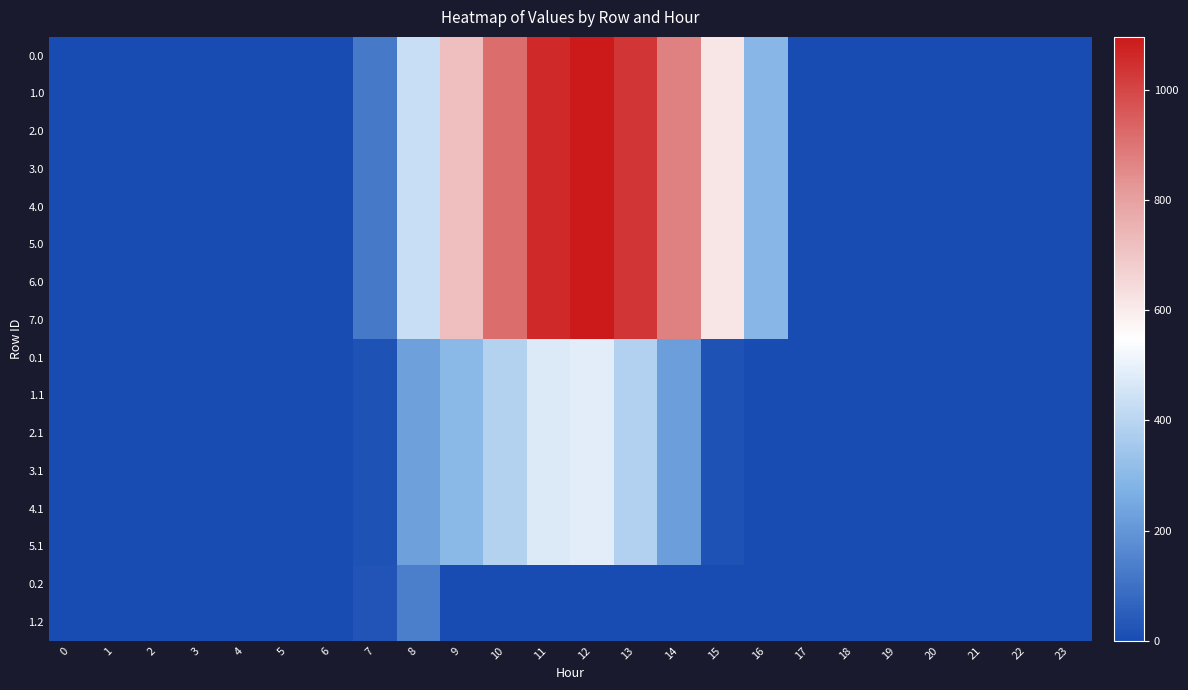

Reading right to left, list all the values displayed in this chart.

0.0: 23=0.0	22=0.0	21=0.0	20=0.0	19=0.0	18=0.0	17=0.0	16=294.5	15=615.9	14=870.6	13=1032.9	12=1096.7	11=1060.3	10=916.2	9=716.9	8=430.3	7=120.6	6=0.0	5=0.0	4=0.0	3=0.0	2=0.0	1=0.0	0=0.0
1.0: 23=0.0	22=0.0	21=0.0	20=0.0	19=0.0	18=0.0	17=0.0	16=294.5	15=615.9	14=870.6	13=1032.9	12=1096.7	11=1060.3	10=916.2	9=716.9	8=430.3	7=120.6	6=0.0	5=0.0	4=0.0	3=0.0	2=0.0	1=0.0	0=0.0
2.0: 23=0.0	22=0.0	21=0.0	20=0.0	19=0.0	18=0.0	17=0.0	16=294.5	15=615.9	14=870.6	13=1032.9	12=1096.7	11=1060.3	10=916.2	9=716.9	8=430.3	7=120.6	6=0.0	5=0.0	4=0.0	3=0.0	2=0.0	1=0.0	0=0.0
3.0: 23=0.0	22=0.0	21=0.0	20=0.0	19=0.0	18=0.0	17=0.0	16=294.5	15=615.9	14=870.6	13=1032.9	12=1096.7	11=1060.3	10=916.2	9=716.9	8=430.3	7=120.6	6=0.0	5=0.0	4=0.0	3=0.0	2=0.0	1=0.0	0=0.0
4.0: 23=0.0	22=0.0	21=0.0	20=0.0	19=0.0	18=0.0	17=0.0	16=294.5	15=615.9	14=870.6	13=1032.9	12=1096.7	11=1060.3	10=916.2	9=716.9	8=430.3	7=120.6	6=0.0	5=0.0	4=0.0	3=0.0	2=0.0	1=0.0	0=0.0
5.0: 23=0.0	22=0.0	21=0.0	20=0.0	19=0.0	18=0.0	17=0.0	16=294.5	15=615.9	14=870.6	13=1032.9	12=1096.7	11=1060.3	10=916.2	9=716.9	8=430.3	7=120.6	6=0.0	5=0.0	4=0.0	3=0.0	2=0.0	1=0.0	0=0.0
6.0: 23=0.0	22=0.0	21=0.0	20=0.0	19=0.0	18=0.0	17=0.0	16=294.5	15=615.9	14=870.6	13=1032.9	12=1096.7	11=1060.3	10=916.2	9=716.9	8=430.3	7=120.6	6=0.0	5=0.0	4=0.0	3=0.0	2=0.0	1=0.0	0=0.0
7.0: 23=0.0	22=0.0	21=0.0	20=0.0	19=0.0	18=0.0	17=0.0	16=294.5	15=615.9	14=870.6	13=1032.9	12=1096.7	11=1060.3	10=916.2	9=716.9	8=430.3	7=120.6	6=0.0	5=0.0	4=0.0	3=0.0	2=0.0	1=0.0	0=0.0
0.1: 23=0.0	22=0.0	21=0.0	20=0.0	19=0.0	18=0.0	17=0.0	16=0.0	15=17.3	14=219.2	13=382.7	12=485.4	11=471.7	10=388.1	9=295.9	8=227.5	7=17.7	6=0.0	5=0.0	4=0.0	3=0.0	2=0.0	1=0.0	0=0.0
1.1: 23=0.0	22=0.0	21=0.0	20=0.0	19=0.0	18=0.0	17=0.0	16=0.0	15=17.3	14=219.2	13=382.7	12=485.4	11=471.7	10=388.1	9=295.9	8=227.5	7=17.7	6=0.0	5=0.0	4=0.0	3=0.0	2=0.0	1=0.0	0=0.0
2.1: 23=0.0	22=0.0	21=0.0	20=0.0	19=0.0	18=0.0	17=0.0	16=0.0	15=17.3	14=219.2	13=382.7	12=485.4	11=471.7	10=388.1	9=295.9	8=227.5	7=17.7	6=0.0	5=0.0	4=0.0	3=0.0	2=0.0	1=0.0	0=0.0
3.1: 23=0.0	22=0.0	21=0.0	20=0.0	19=0.0	18=0.0	17=0.0	16=0.0	15=17.3	14=219.2	13=382.7	12=485.4	11=471.7	10=388.1	9=295.9	8=227.5	7=17.7	6=0.0	5=0.0	4=0.0	3=0.0	2=0.0	1=0.0	0=0.0
4.1: 23=0.0	22=0.0	21=0.0	20=0.0	19=0.0	18=0.0	17=0.0	16=0.0	15=17.3	14=219.2	13=382.7	12=485.4	11=471.7	10=388.1	9=295.9	8=227.5	7=17.7	6=0.0	5=0.0	4=0.0	3=0.0	2=0.0	1=0.0	0=0.0
5.1: 23=0.0	22=0.0	21=0.0	20=0.0	19=0.0	18=0.0	17=0.0	16=0.0	15=17.3	14=219.2	13=382.7	12=485.4	11=471.7	10=388.1	9=295.9	8=227.5	7=17.7	6=0.0	5=0.0	4=0.0	3=0.0	2=0.0	1=0.0	0=0.0
0.2: 23=0.0	22=0.0	21=0.0	20=0.0	19=0.0	18=0.0	17=0.0	16=0.0	15=0.0	14=0.0	13=0.0	12=0.0	11=0.0	10=0.0	9=0.0	8=134.2	7=22.3	6=0.0	5=0.0	4=0.0	3=0.0	2=0.0	1=0.0	0=0.0
1.2: 23=0.0	22=0.0	21=0.0	20=0.0	19=0.0	18=0.0	17=0.0	16=0.0	15=0.0	14=0.0	13=0.0	12=0.0	11=0.0	10=0.0	9=0.0	8=134.2	7=22.3	6=0.0	5=0.0	4=0.0	3=0.0	2=0.0	1=0.0	0=0.0